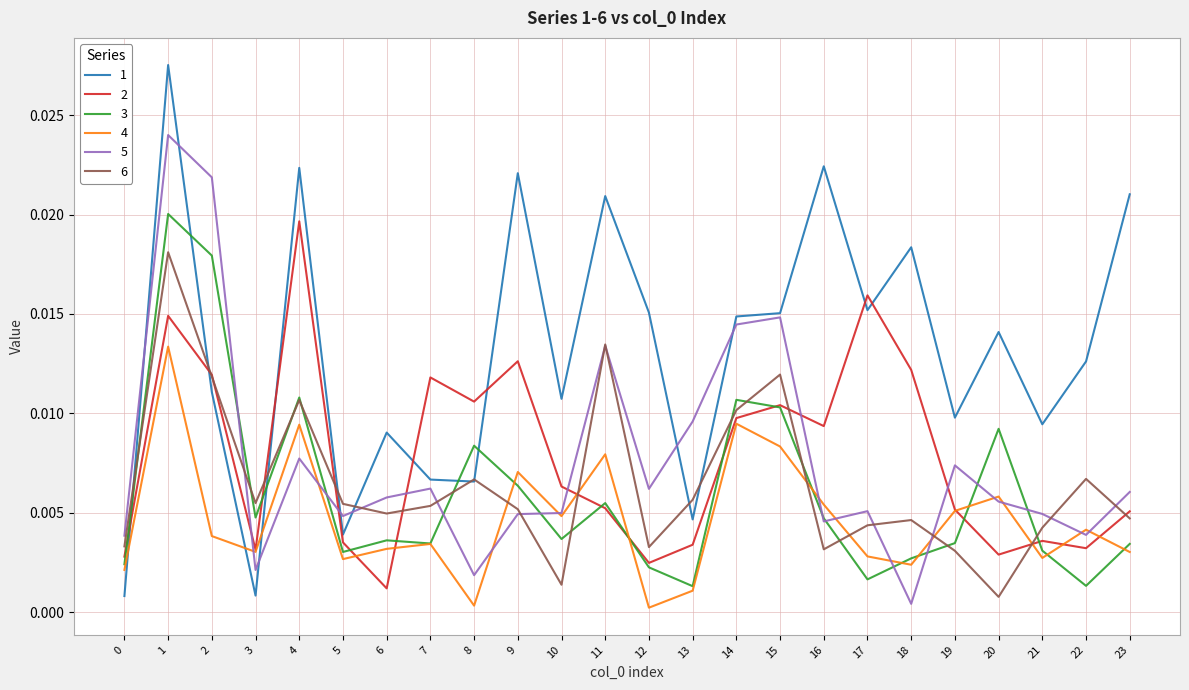

The value of 3 at 13 is 0.0. True or false?

True